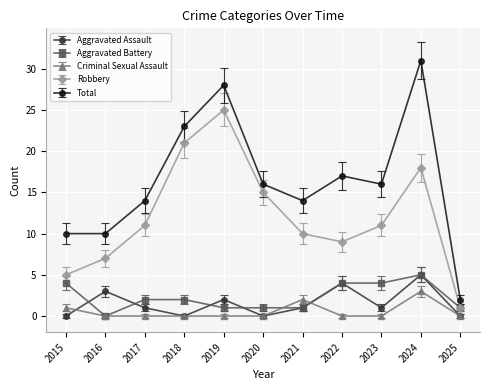

The value of Aggravated Assault at 2024 is 5. True or false?

True